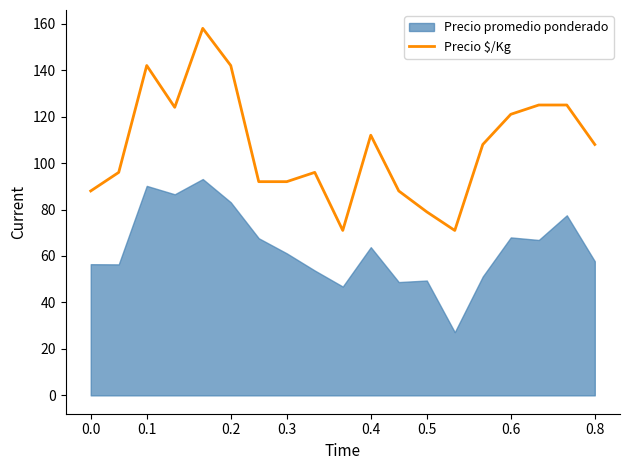

What is the maximum value for Precio $/Kg?

158